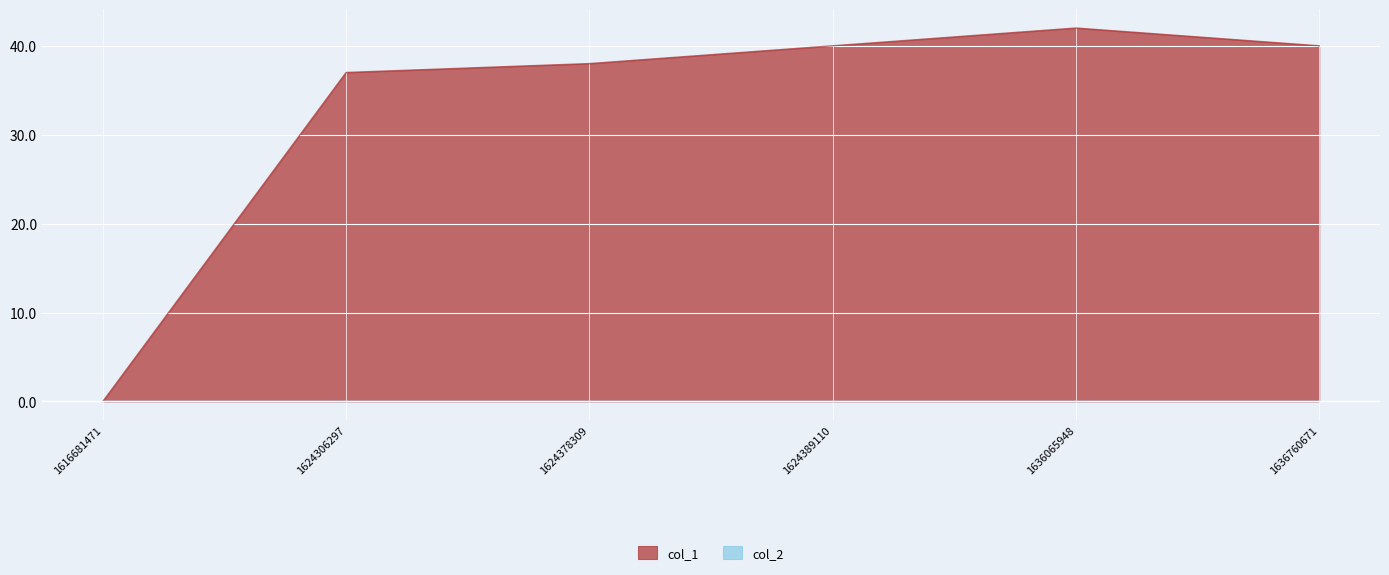

What is the sum of all values?

197